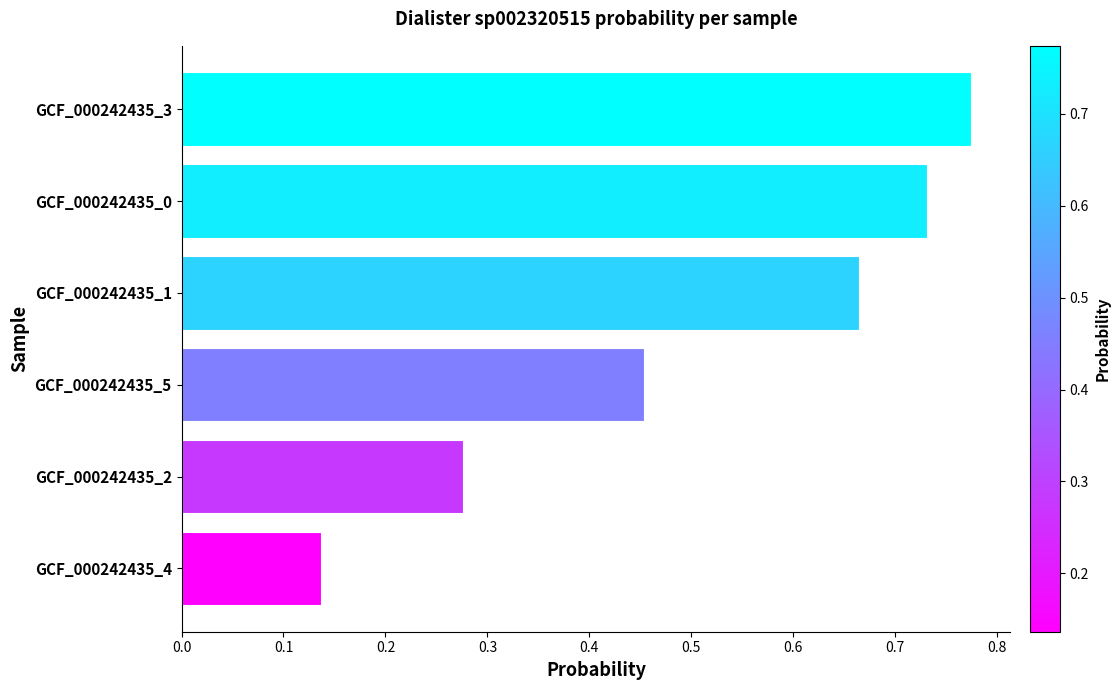

How many bars are there in total?

6